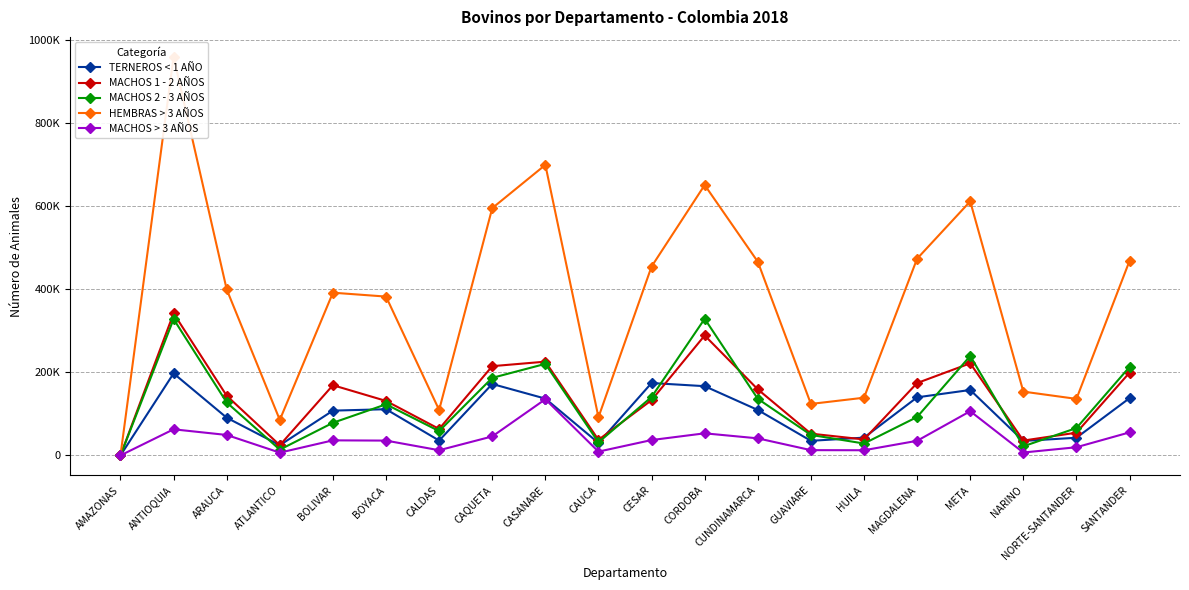

How many interior local peaks does the MACHOS > 3 AÑOS series have?

5